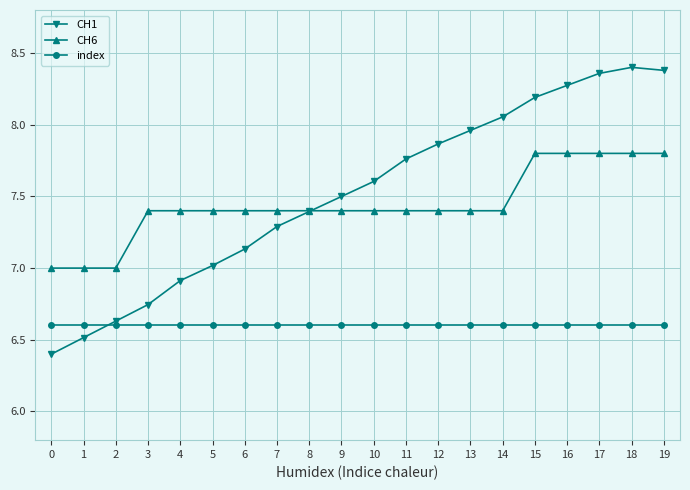

How many intersections are there between CH1 and index?

1